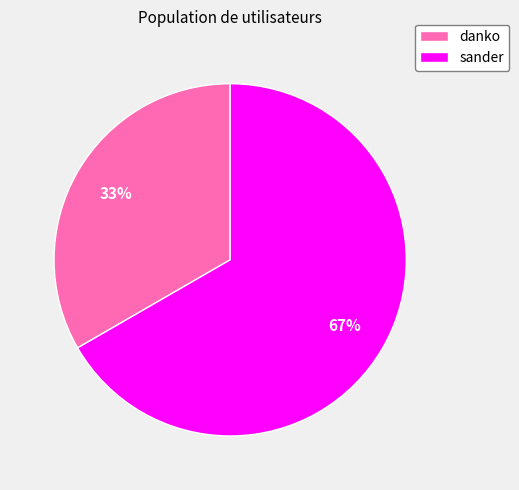

Approximately how many times larger is the value at sander compared to danko?

2.0